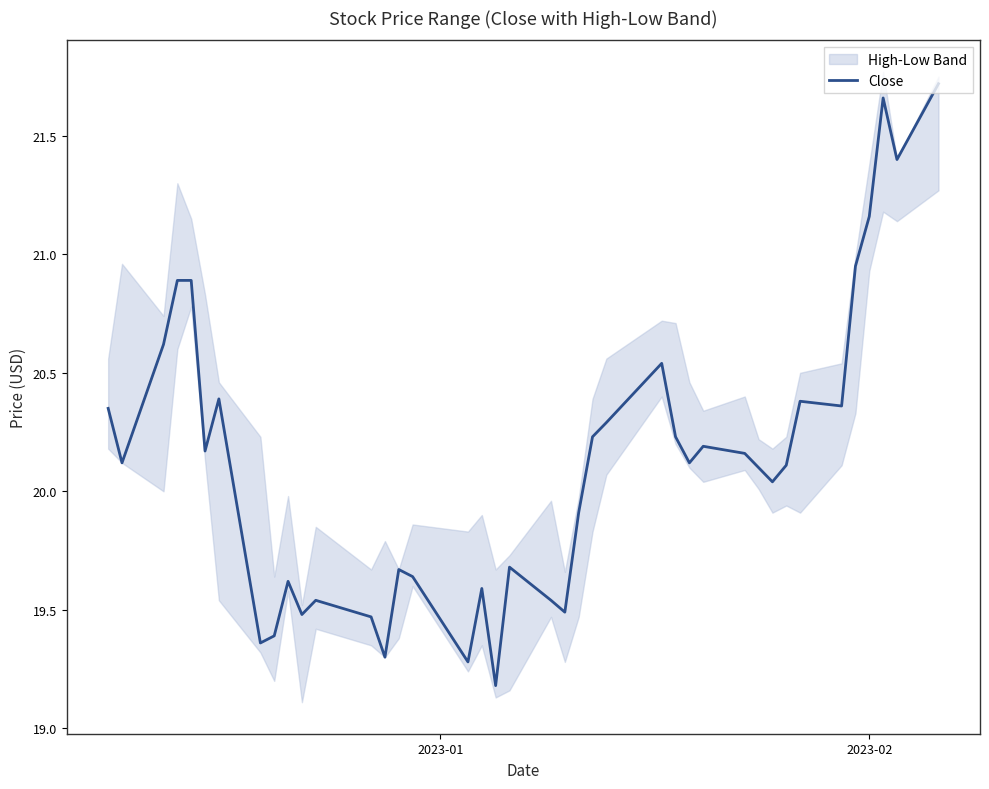

What is the minimum value for Close?

19.2